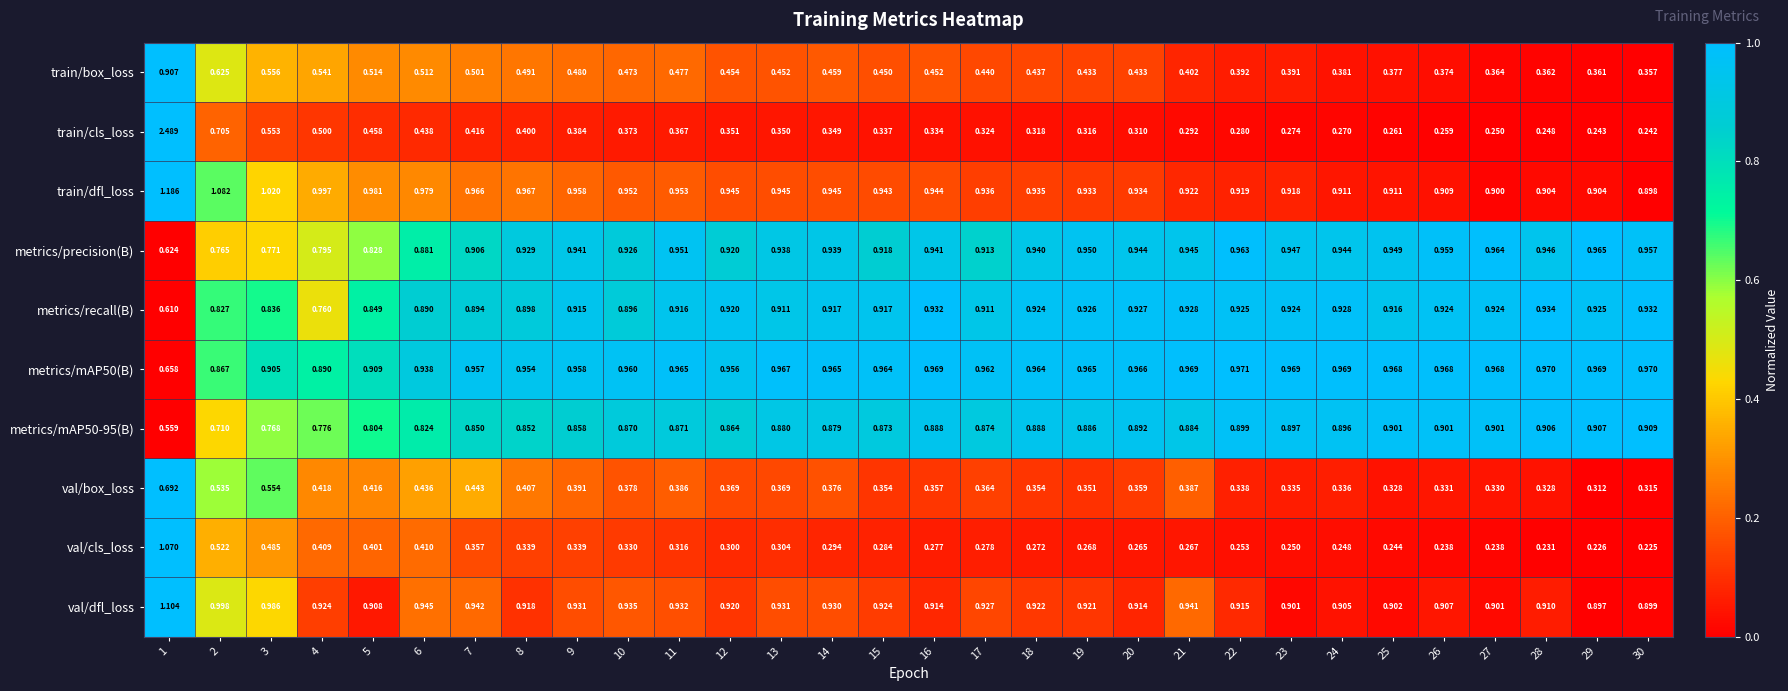

What is the total value across all series at 2?

7.6